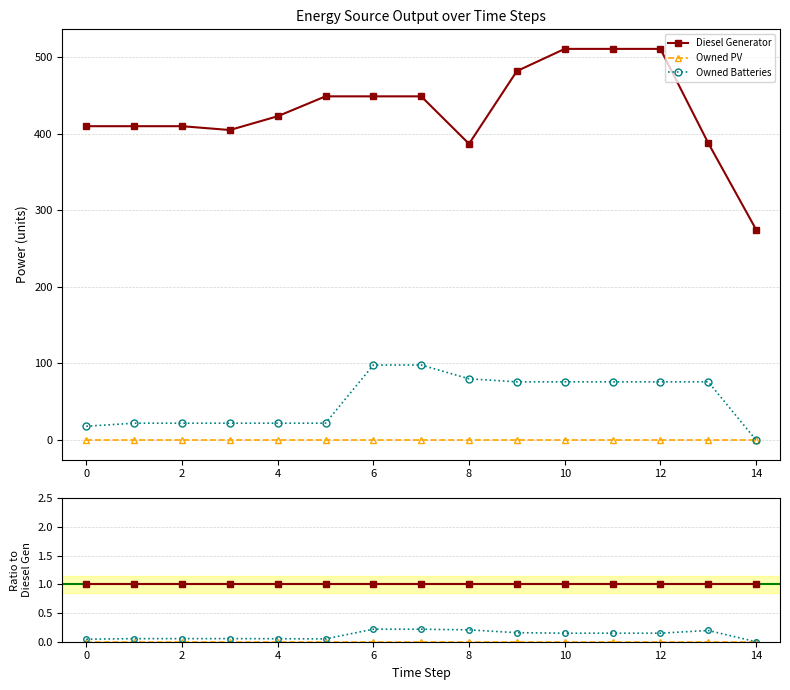

Where is Owned Batteries nearest to the value 0?

14